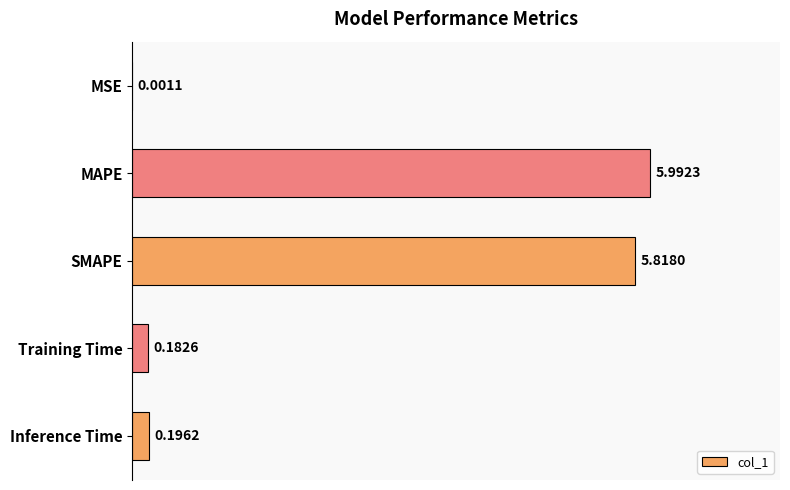

Between Inference Time and MAPE, which is larger?

MAPE